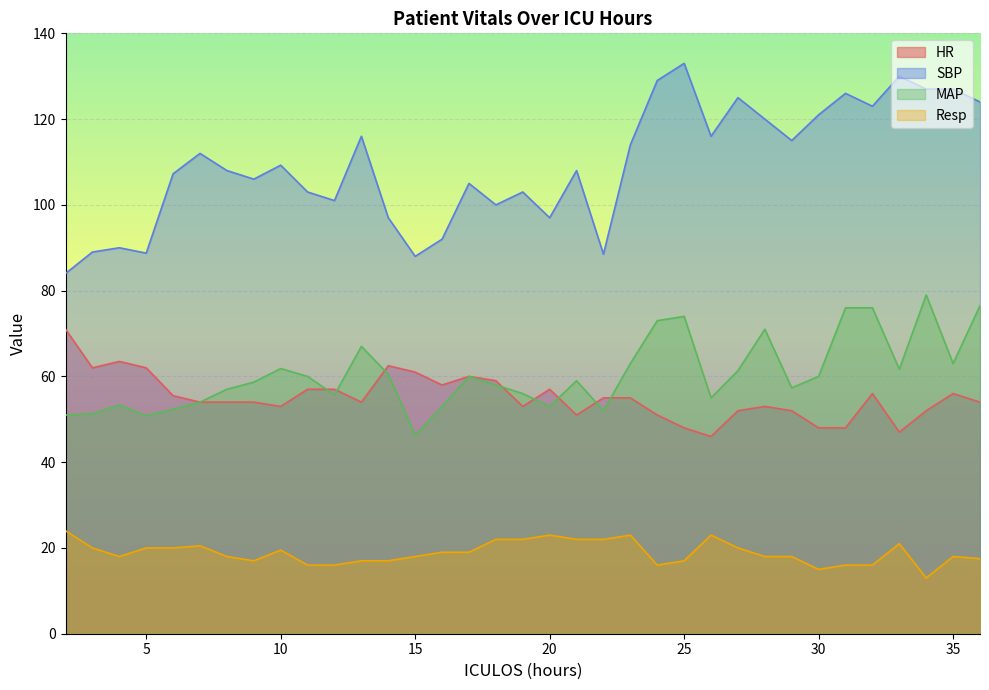

Count the number of categories in the chart.

35